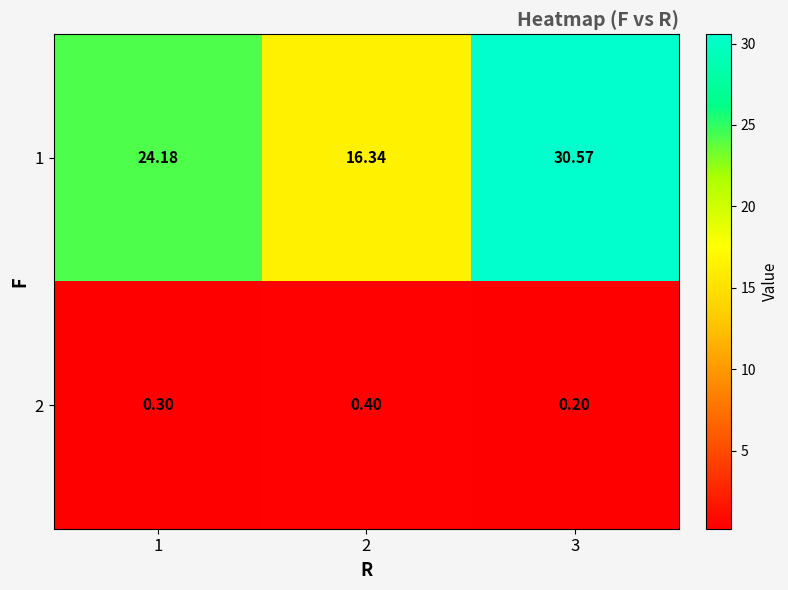

Is the value of 2 at 1 greater than the value of 1 at 2?

No